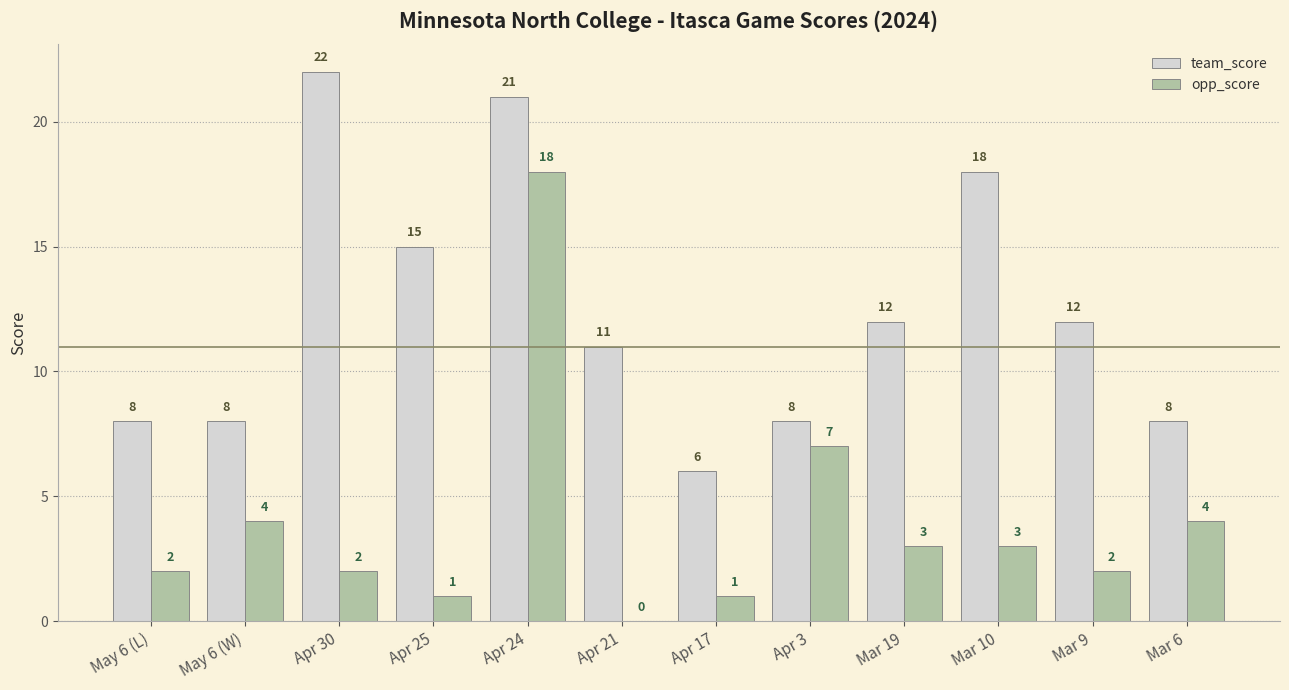

Reading left to right, what are all the values shown in this chart?

team_score: 8	8	22	15	21	11	6	8	12	18	12	8
opp_score: 2	4	2	1	18	0	1	7	3	3	2	4